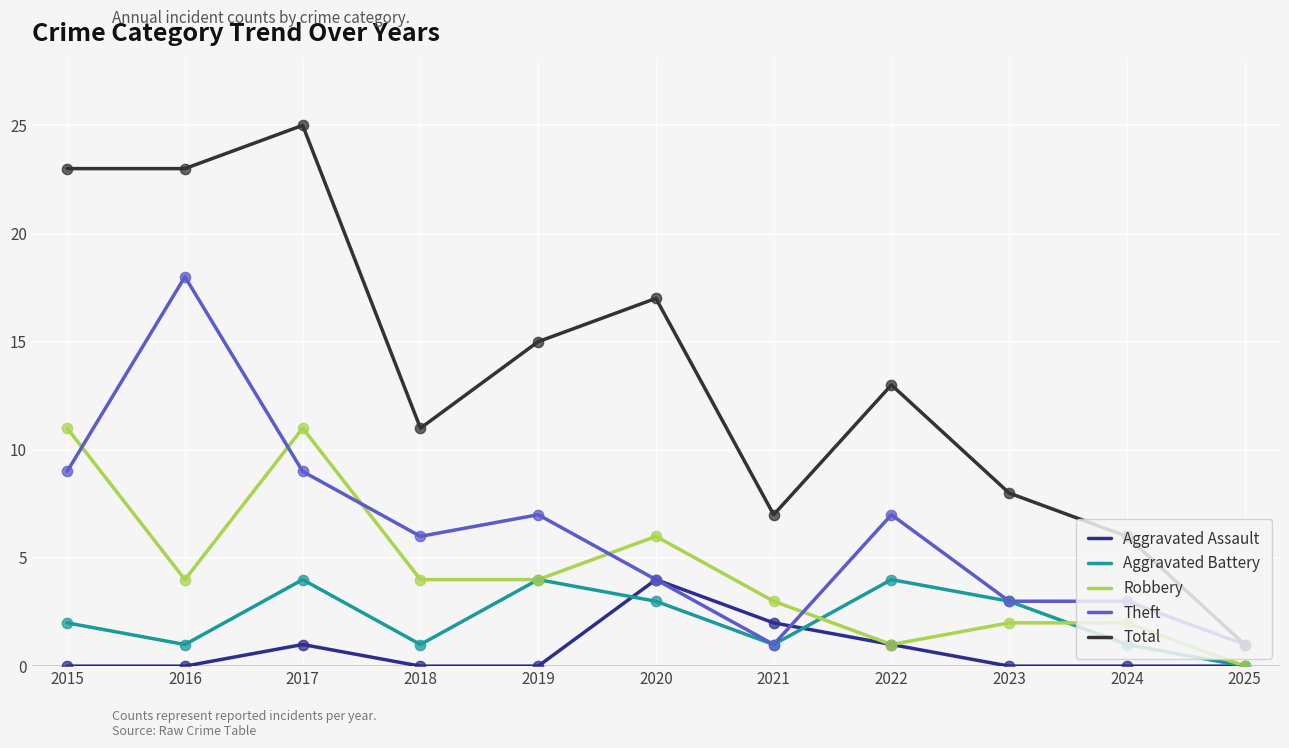

Which series has the widest spread of values?

Total